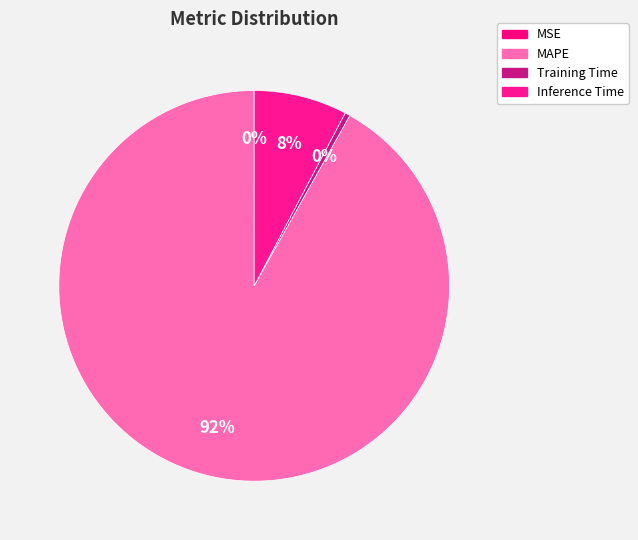

What portion of the pie excludes MSE?

100.0%